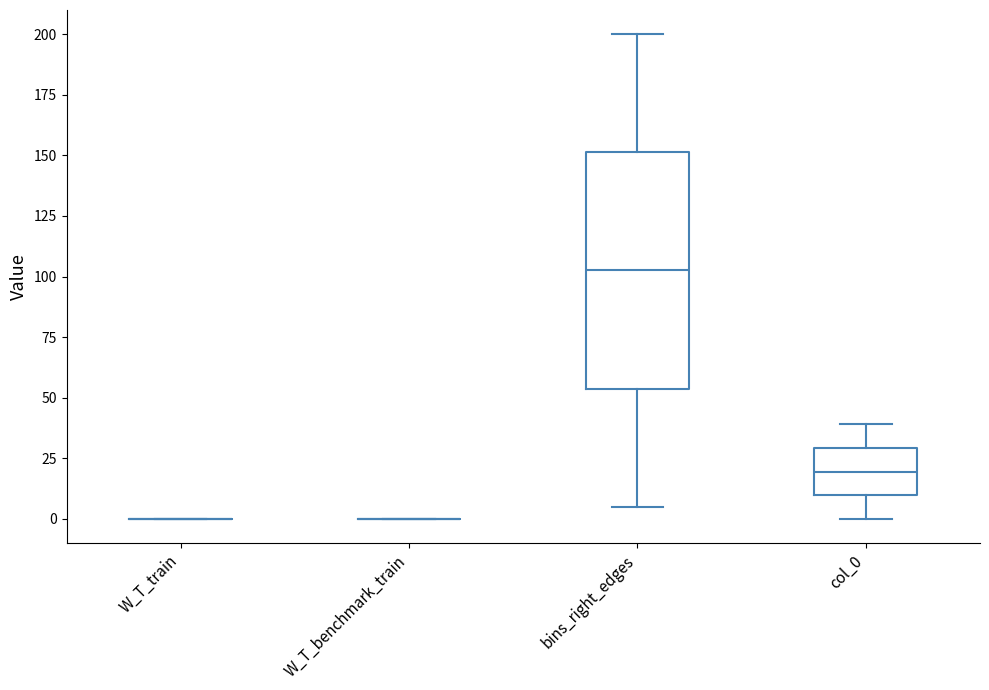

Which box is the tallest, from its lower edge to its upper edge?

bins_right_edges